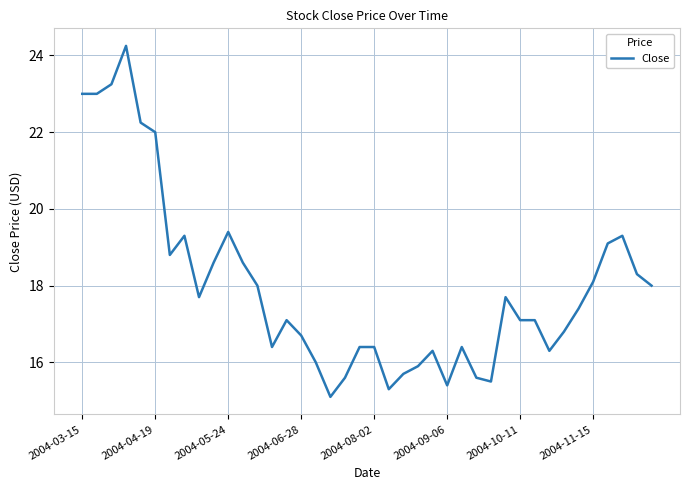

What is the difference between the maximum and minimum values?

9.1